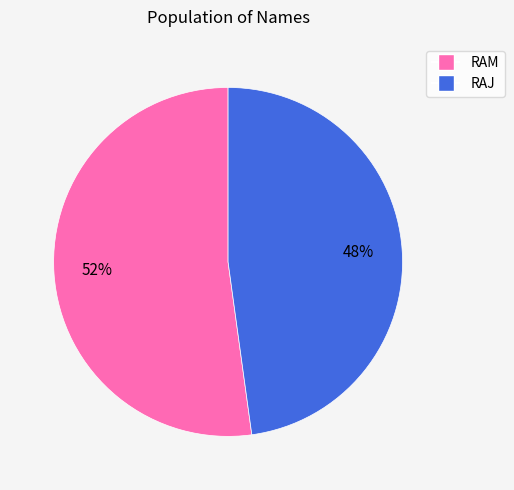

Does RAJ account for over 50% of the chart?

No